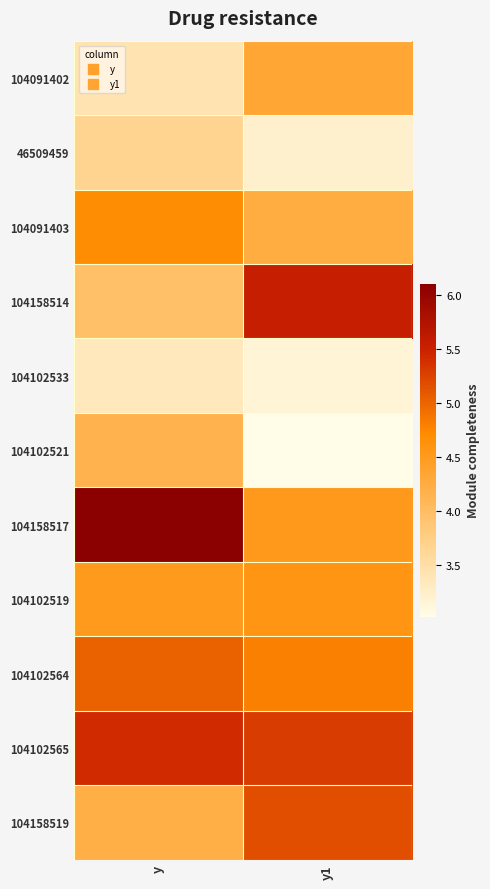

What is the spread (max minus min) of values at y?

2.8